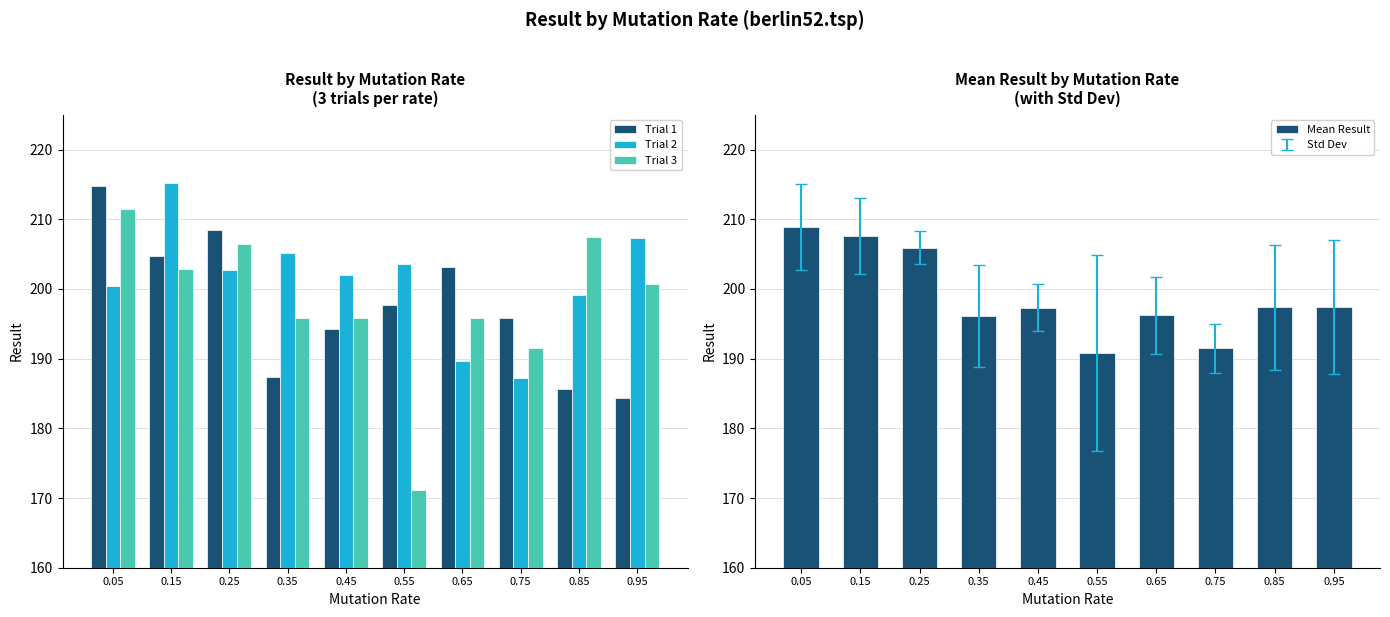

Reading left to right, transcribe all the data shown in this chart.

Trial 1: 214.8	204.7	208.5	187.4	194.2	197.7	203.2	195.8	185.6	184.4
Trial 2: 200.4	215.3	202.7	205.2	202.0	203.6	189.6	187.2	199.1	207.3
Trial 3: 211.5	202.9	206.5	195.8	195.8	171.2	195.8	191.5	207.4	200.7
Mean Result: 208.9	207.6	205.9	196.1	197.3	190.8	196.2	191.5	197.4	197.4